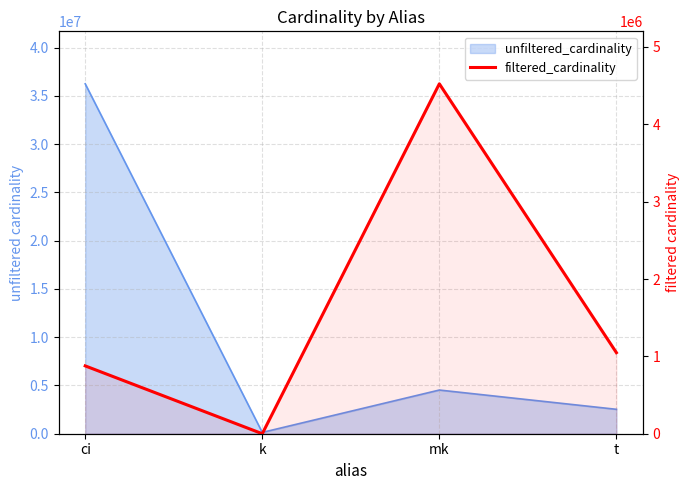

Rank the categories by value from highest to lowest.

mk, t, ci, k